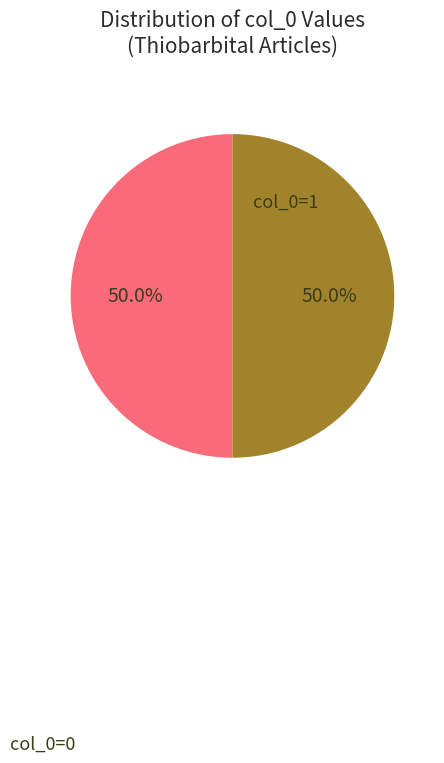

Count the number of slices in the pie.

2